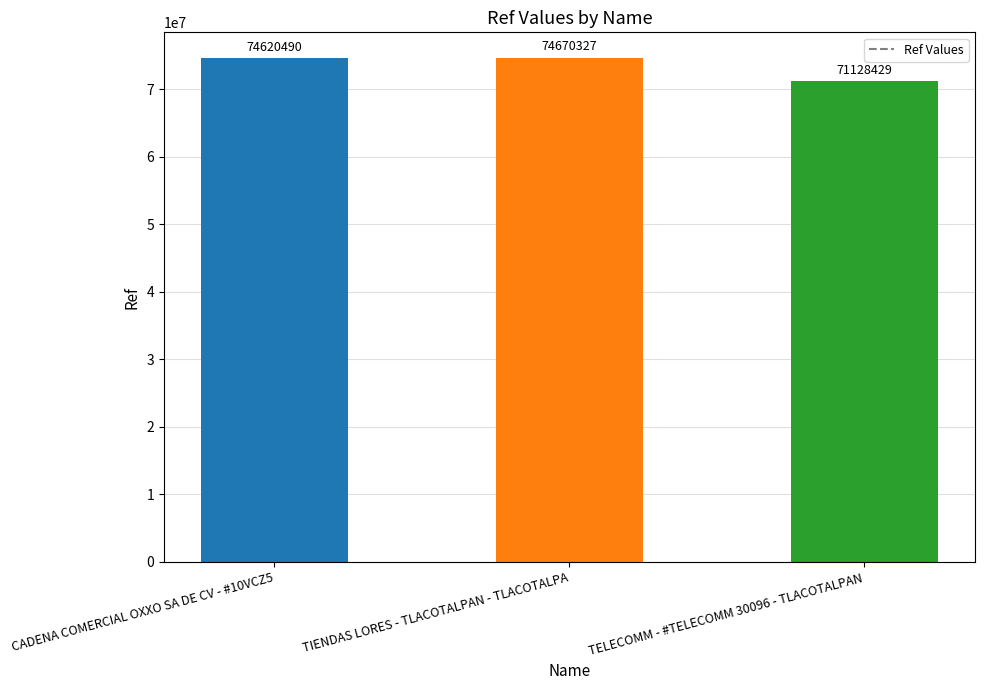

What is the sum of the values at TIENDAS LORES - TLACOTALPAN - TLACOTALPA and TELECOMM - #TELECOMM 30096 - TLACOTALPAN?

145798756